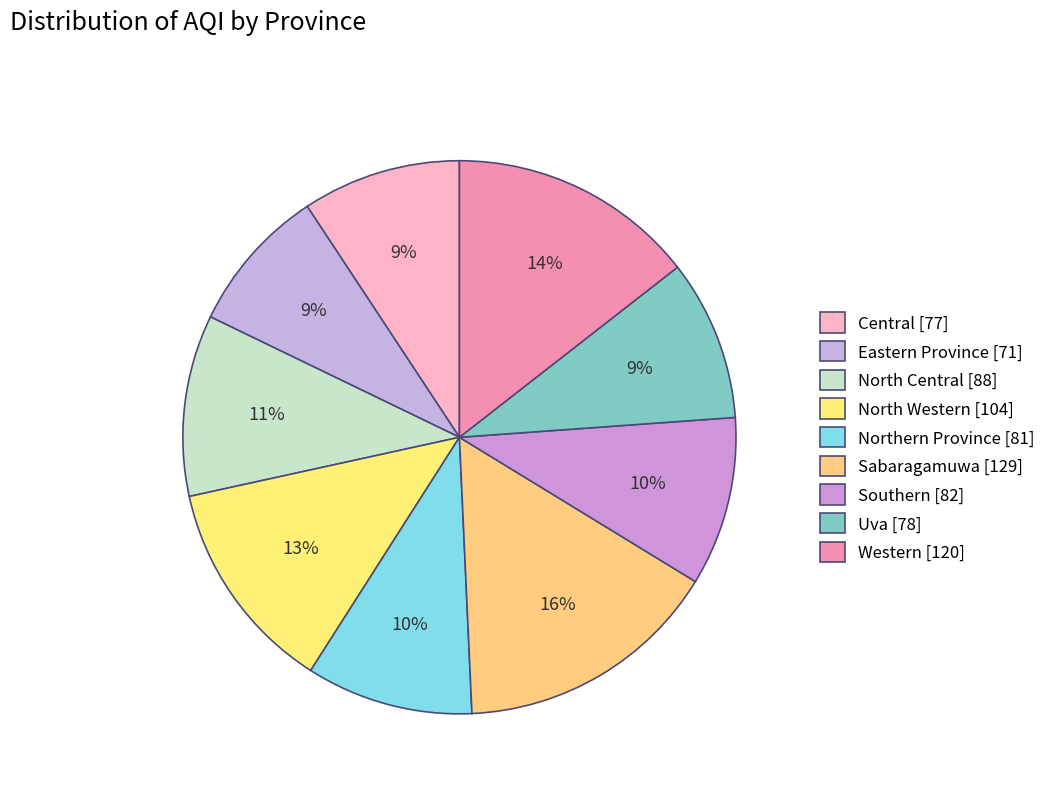

How much of the chart is everything except North Central?

89.4%